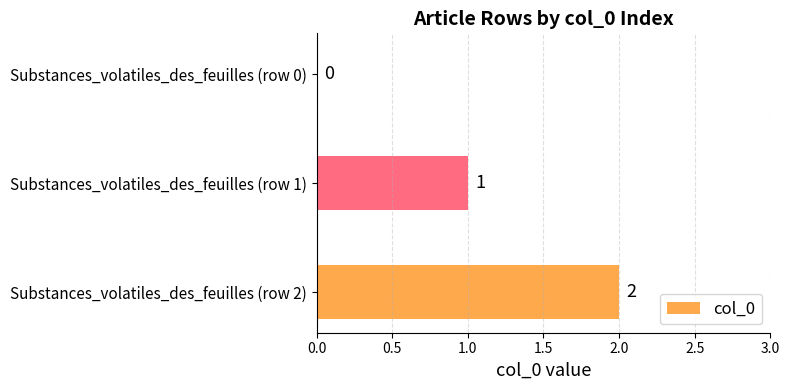

Where is the data nearest to the value 1?

Substances_volatiles_des_feuilles (row 1)